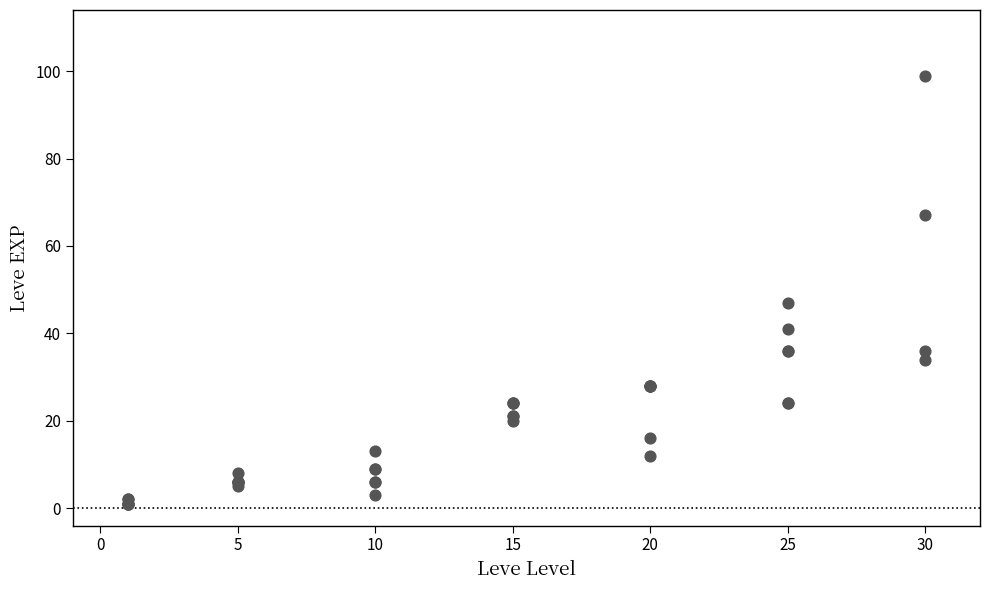

What Y value in the scatter plot is closest to 50?

47